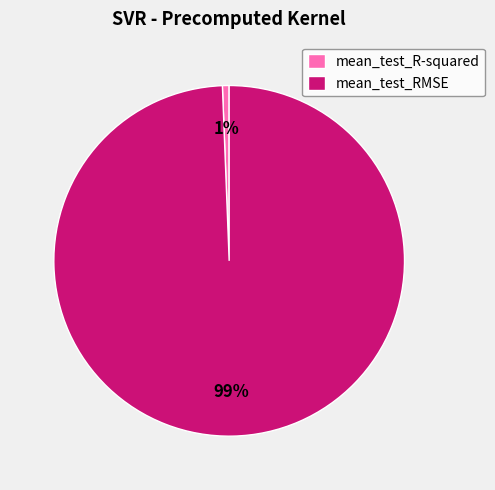

Which category accounts for the majority?

mean_test_RMSE